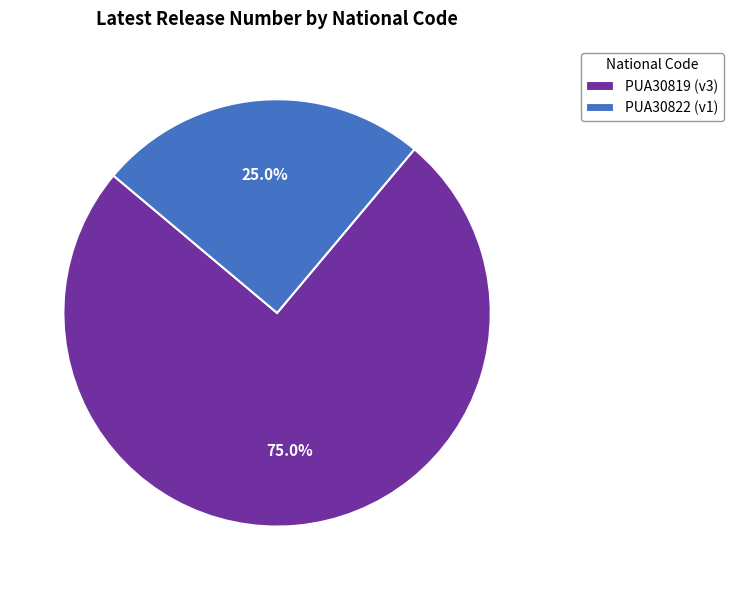

Is it true that PUA30822 is 30% of the pie?

False